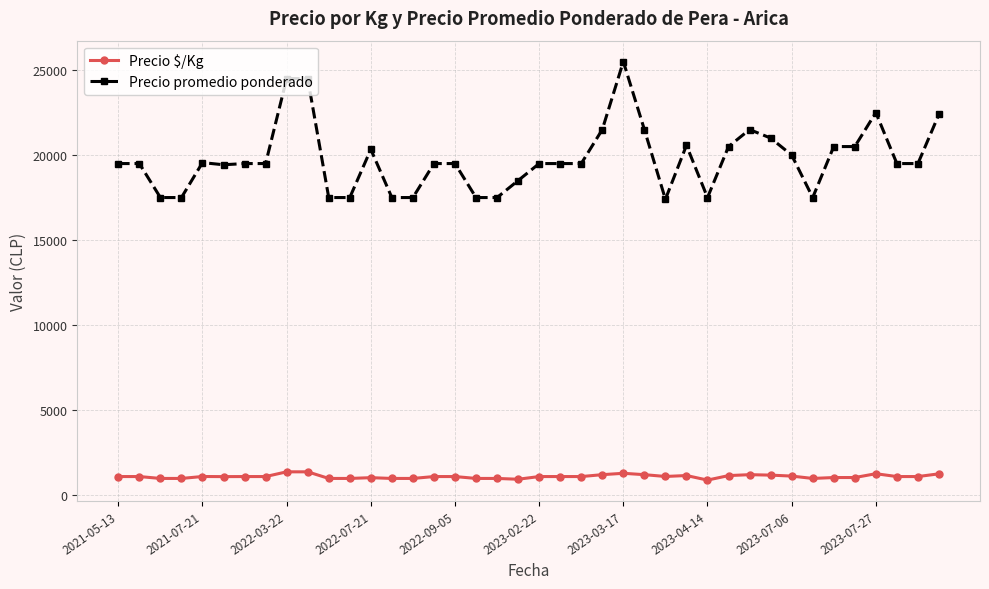

True or false: Precio $/Kg and Precio promedio ponderado intersect in this chart.

False